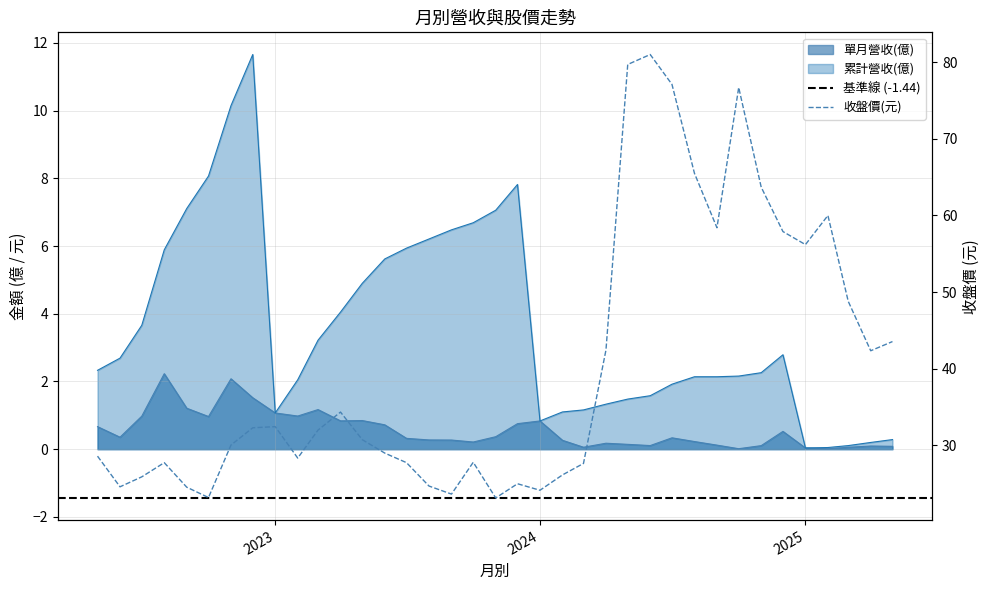

What is the label of the 24th point from the right?

2023-06-01